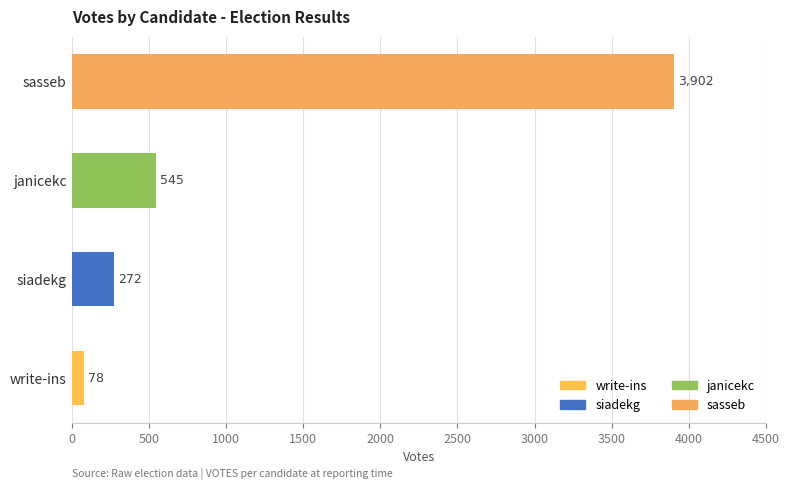

What is the sum of all values?

4797